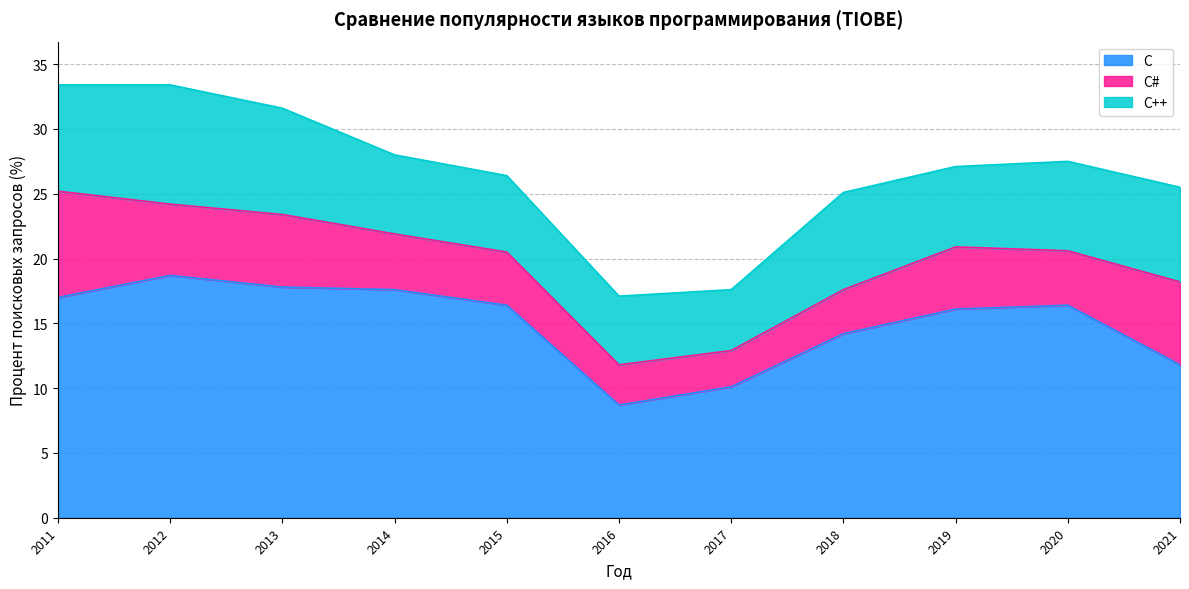

Does the chart display data point markers on the line(s)?

No